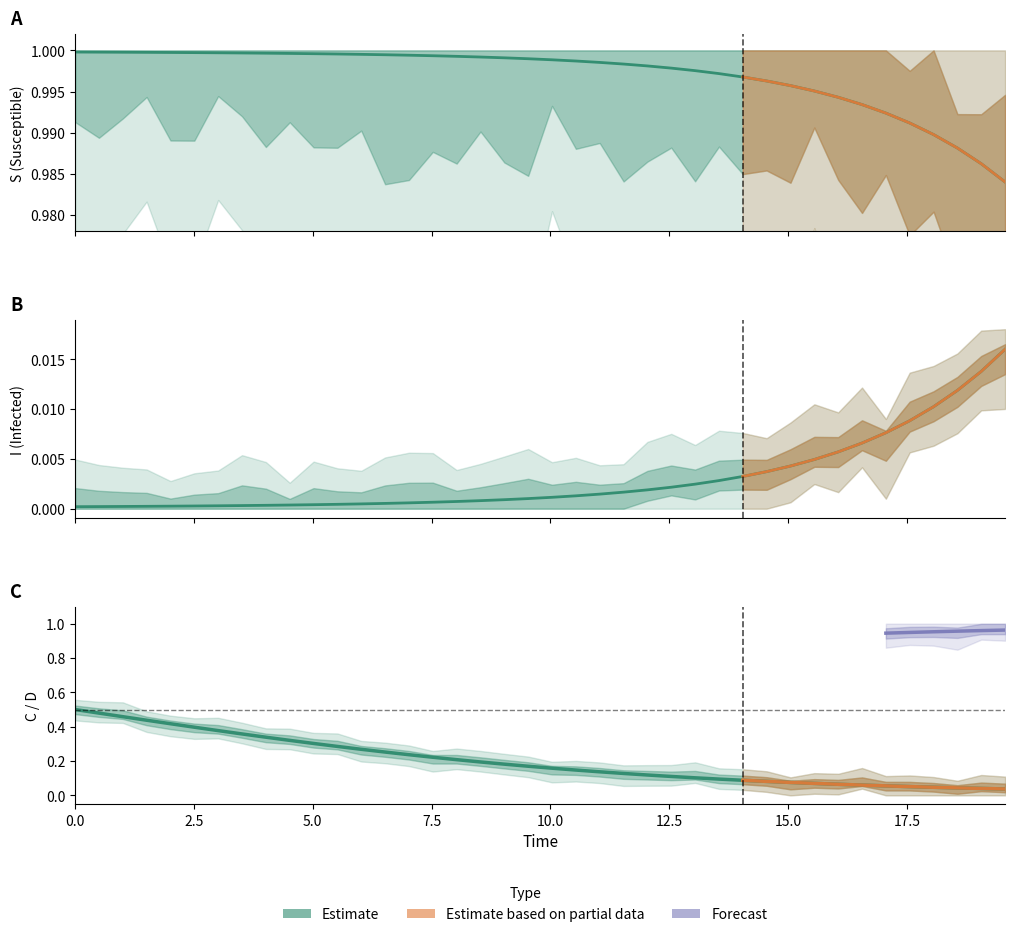

Is this an area chart (filled region under the line)?

No